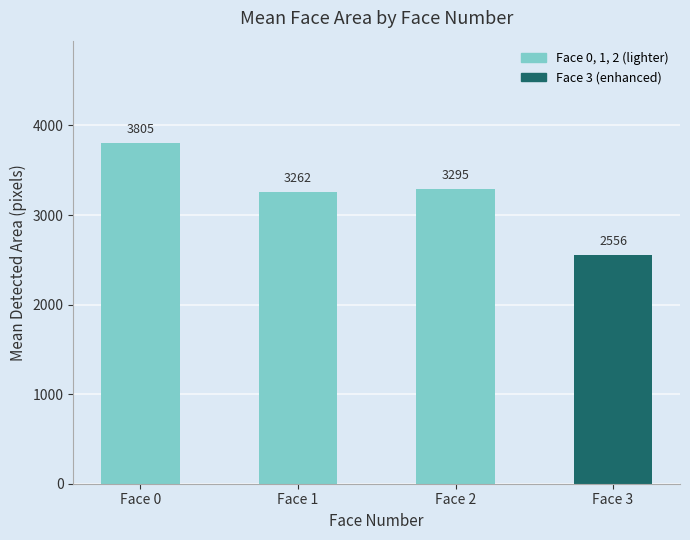

What is the value of the 2nd bar from the left?

3262.5